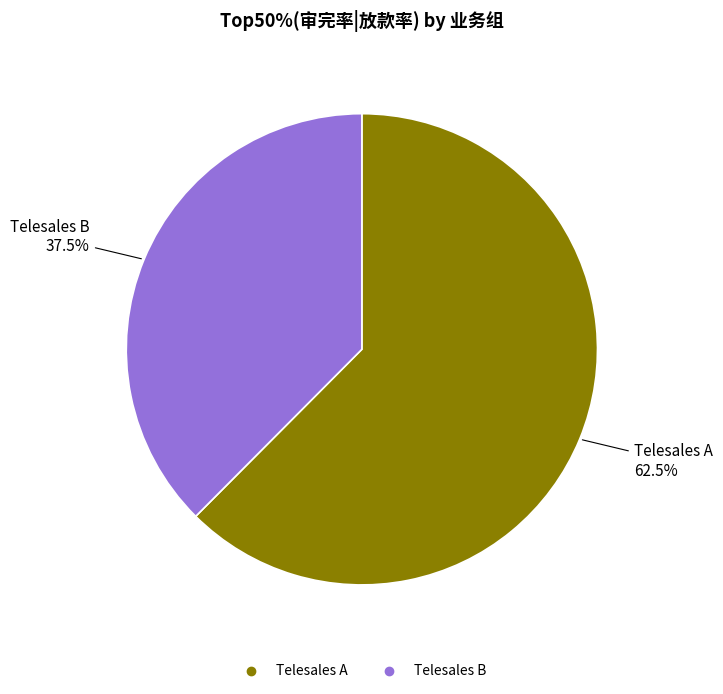

Is there any slice that represents more than half of the pie?

Yes